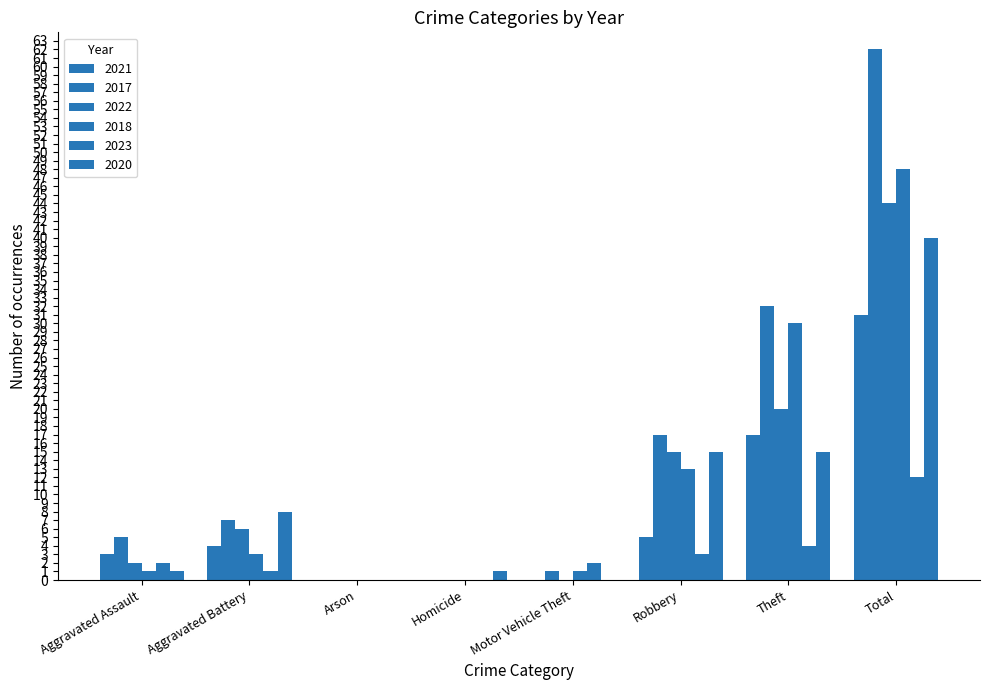

Count the number of data series in this chart.

6